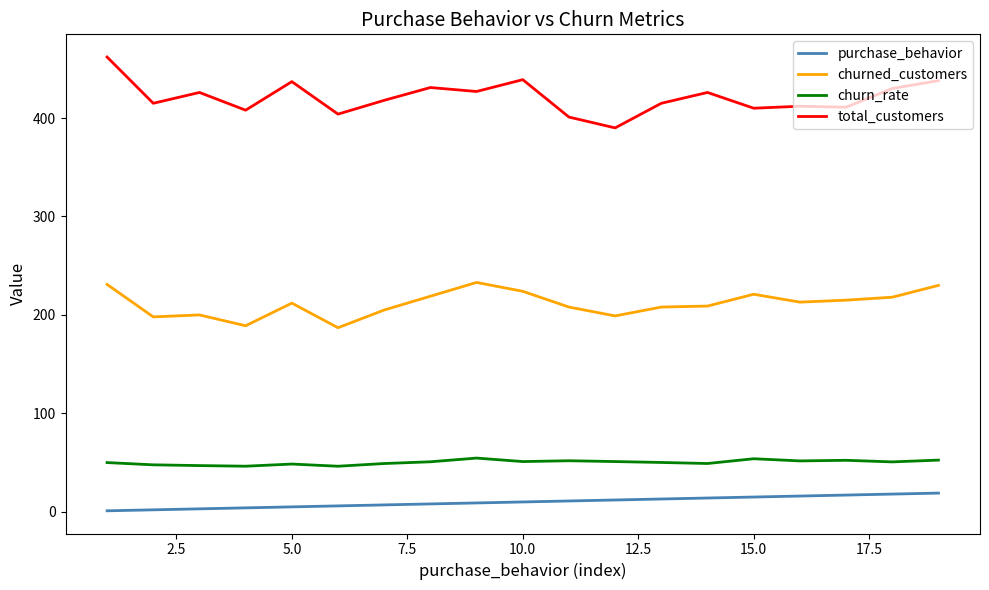

List the series in order of their peak value, highest first.

total_customers, churned_customers, churn_rate, purchase_behavior